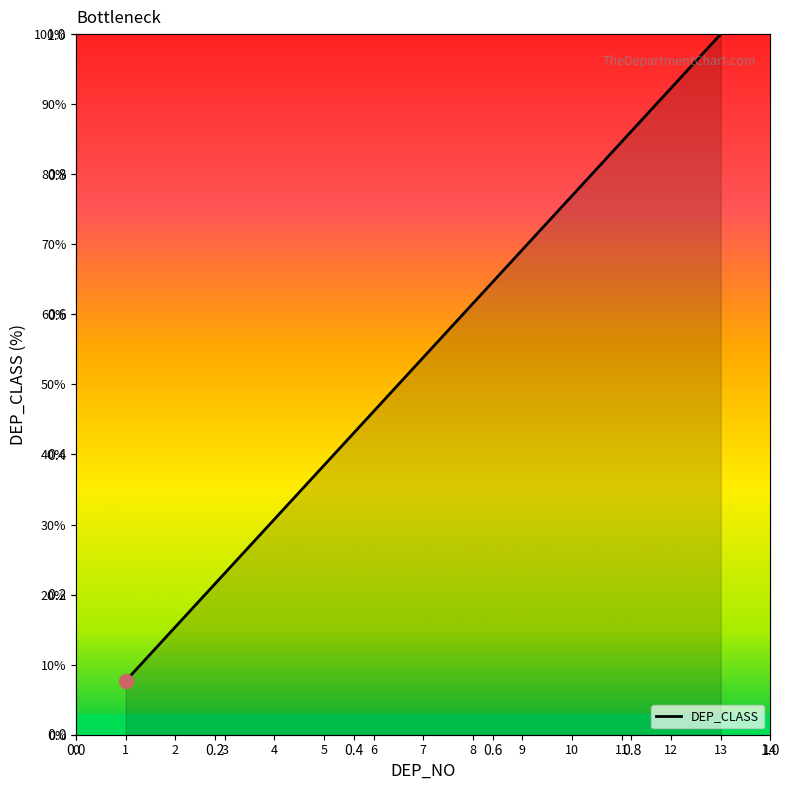

Reading left to right, list all the values displayed in this chart.

7.7	15.4	23.1	30.8	38.5	46.2	53.8	61.5	69.2	76.9	84.6	92.3	100.0